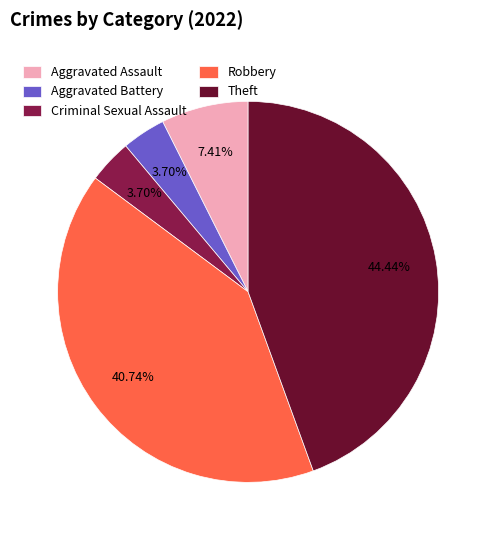

Which has a higher value, Theft or Aggravated Battery?

Theft